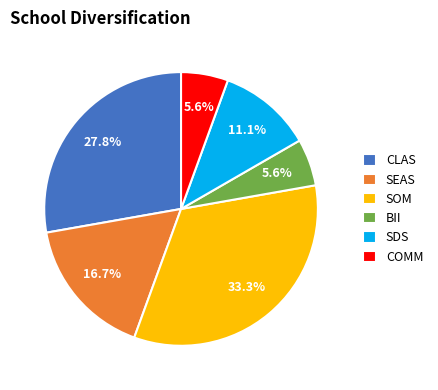

To the nearest percent, what percentage of the pie is BII?

6%